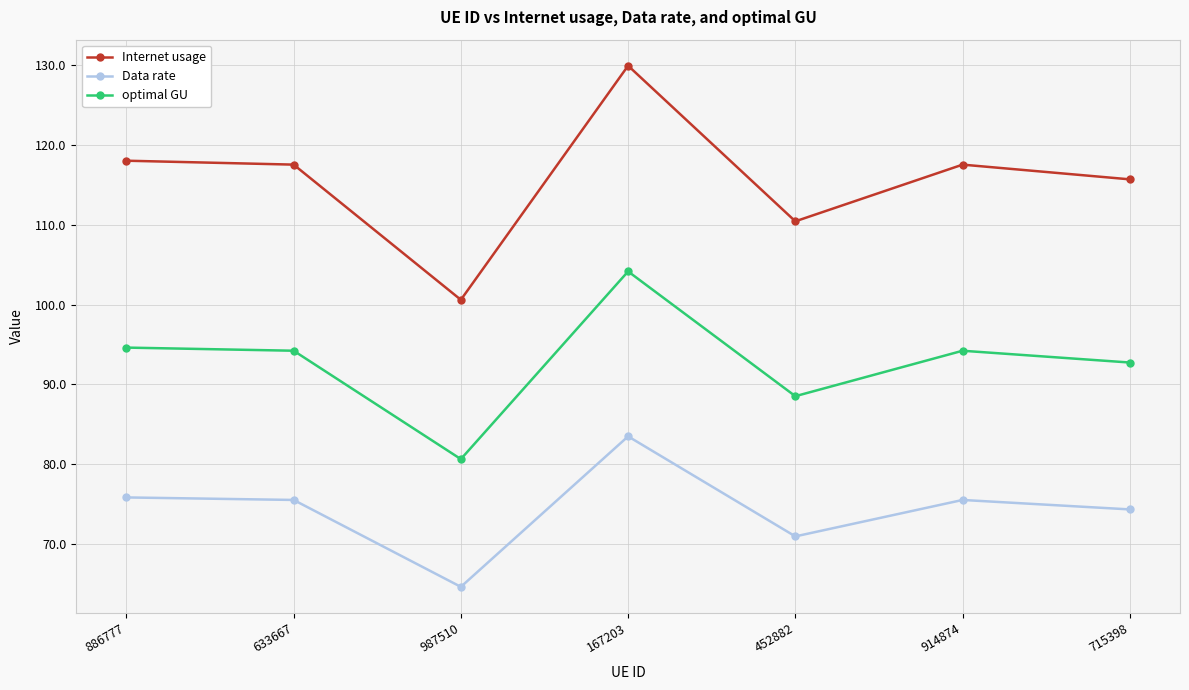

At which category is the sum across all series the highest?

167203